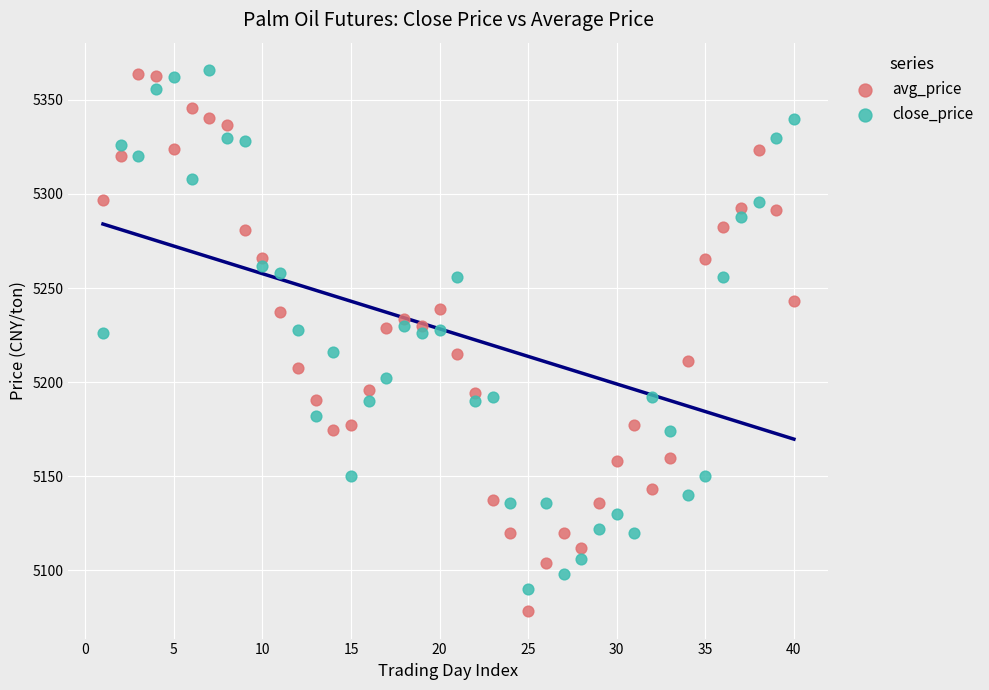

What is the X range (max minus min) for the scatter plot?

39.0